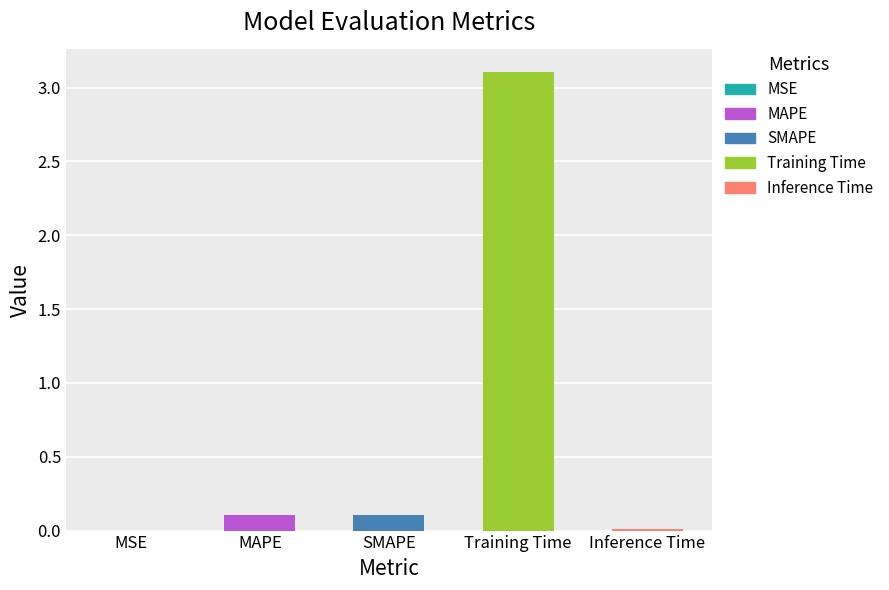

What is the maximum value shown in the chart?

3.1